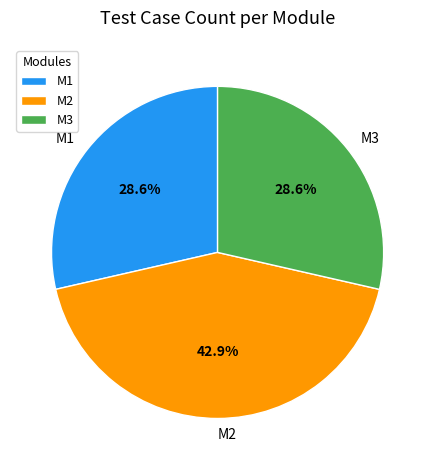

How much of the chart is everything except M1?

71.4%